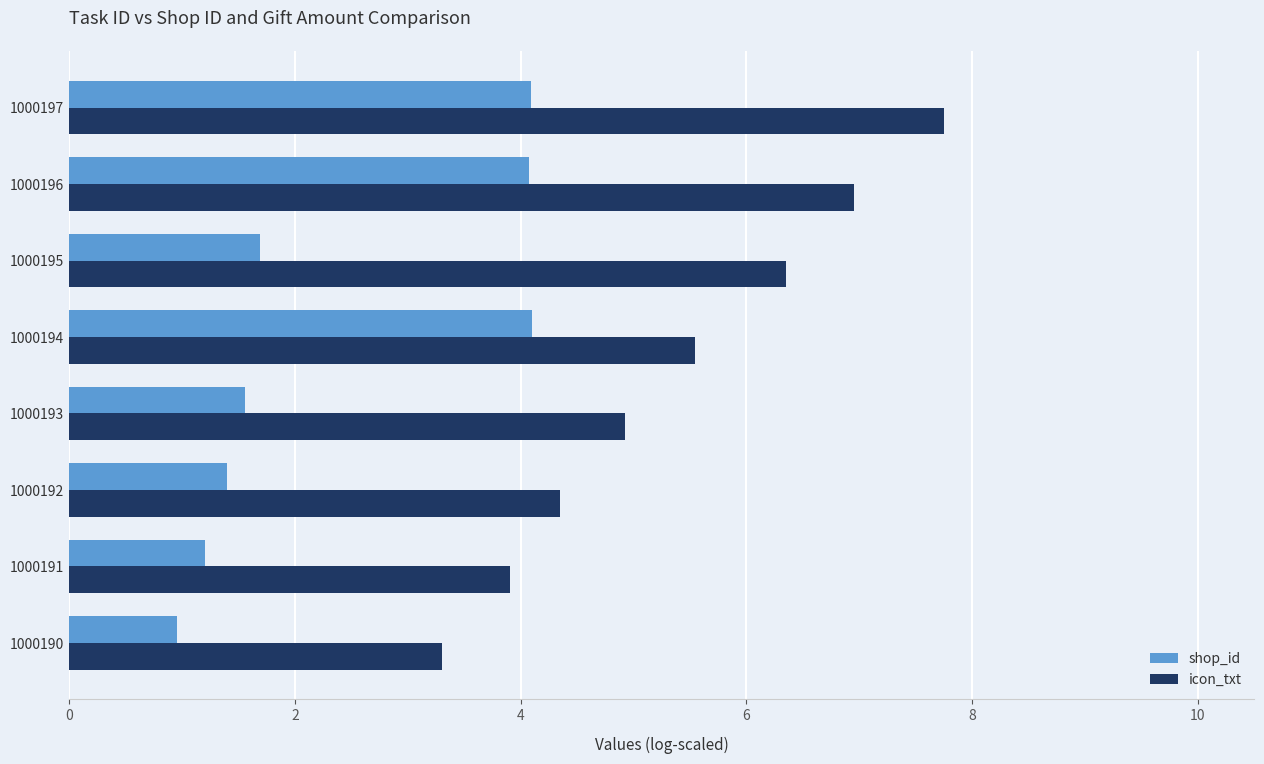

What is the average value of the icon_txt series?

5.4